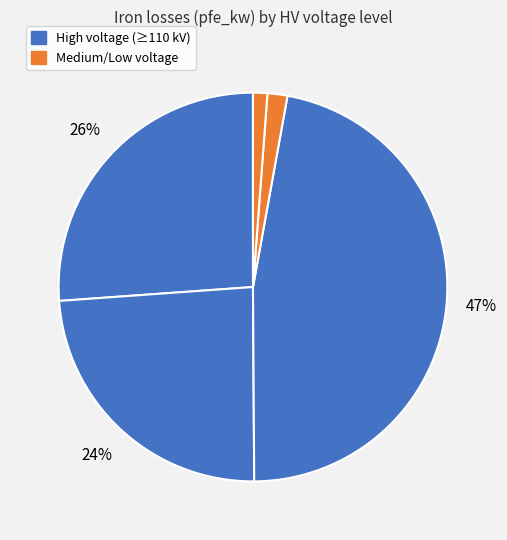

How many slices are in this pie chart?

5